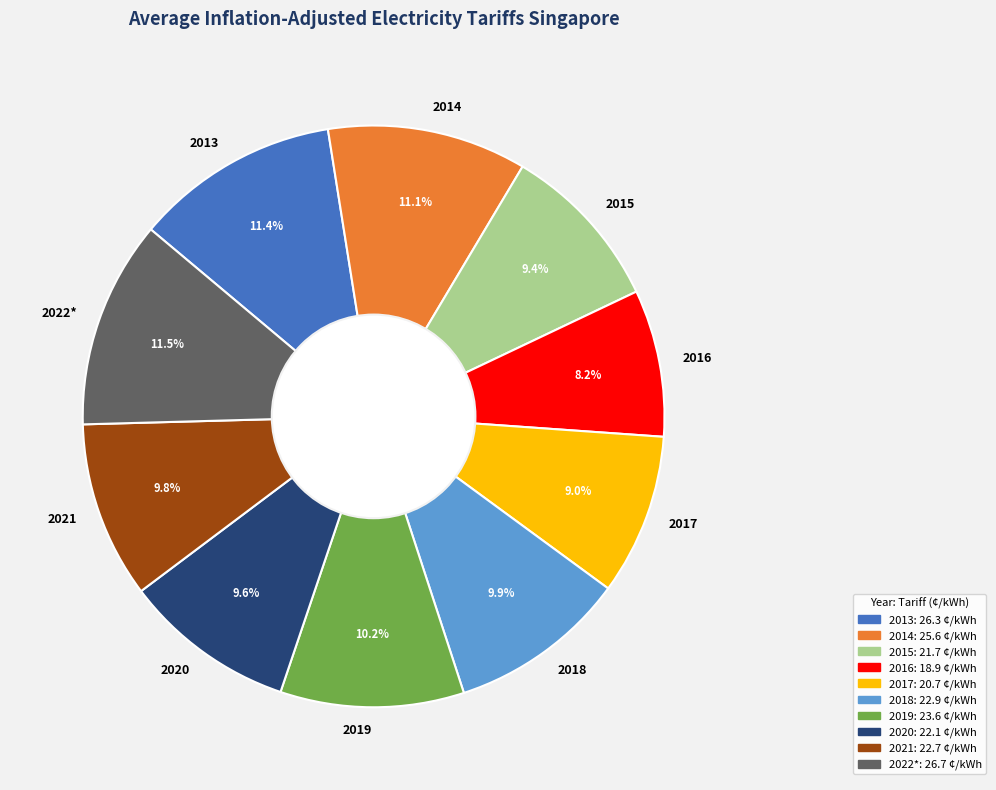

To the nearest percent, what percentage of the pie is 2013?

11%